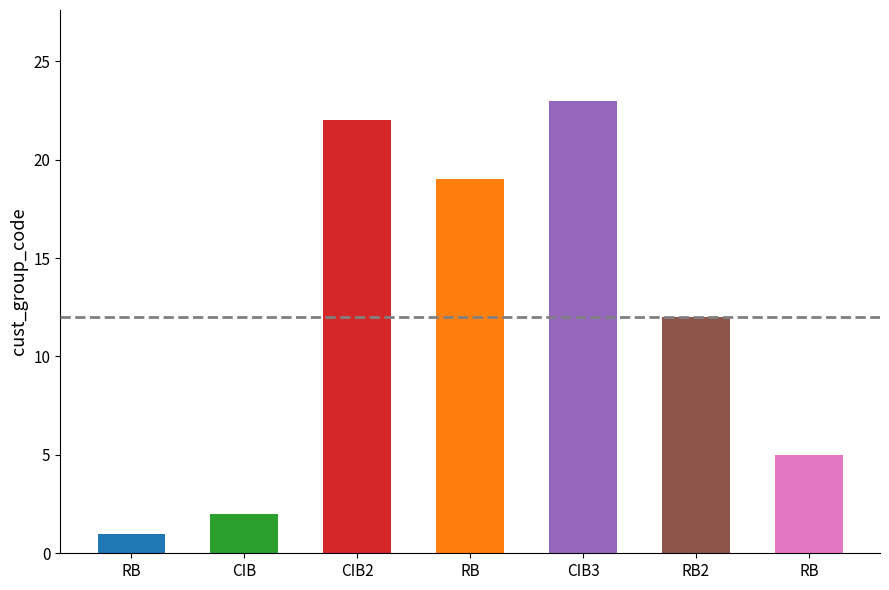

Reading left to right, transcribe all the data shown in this chart.

1	2	22	19	23	12	5